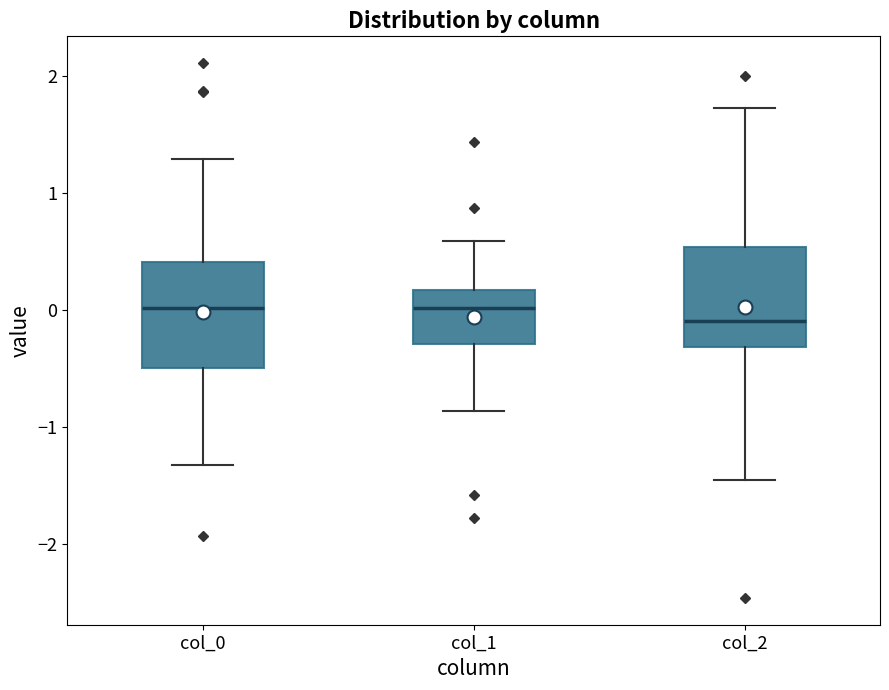

Reading left to right, transcribe this box plot: for each box, give where its median line is, the range the box spans, and where its two whiskers end, as read against the y-axis. The values are not printed on the chart, so give them approximately, as read against the axis.

col_0: median 0.0, box -0.5 to 0.4, whiskers -1.3 to 1.3
col_1: median 0.0, box -0.3 to 0.2, whiskers -0.9 to 0.6
col_2: median -0.1, box -0.3 to 0.5, whiskers -1.5 to 1.7